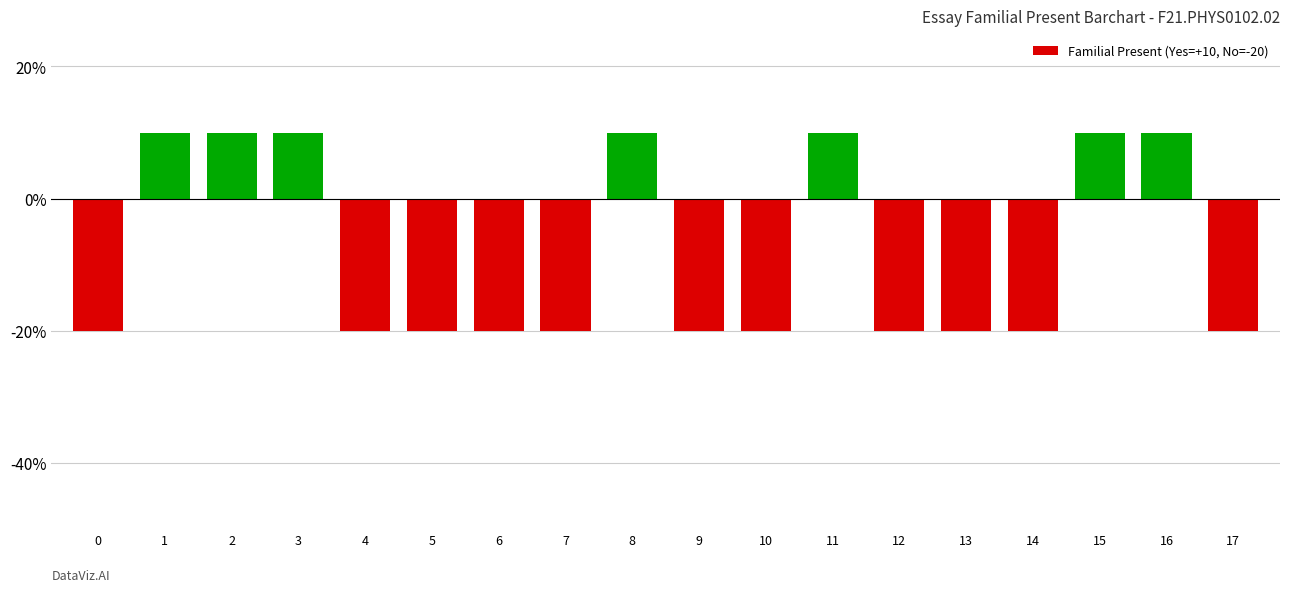

What is the difference between the maximum and second lowest values?

30